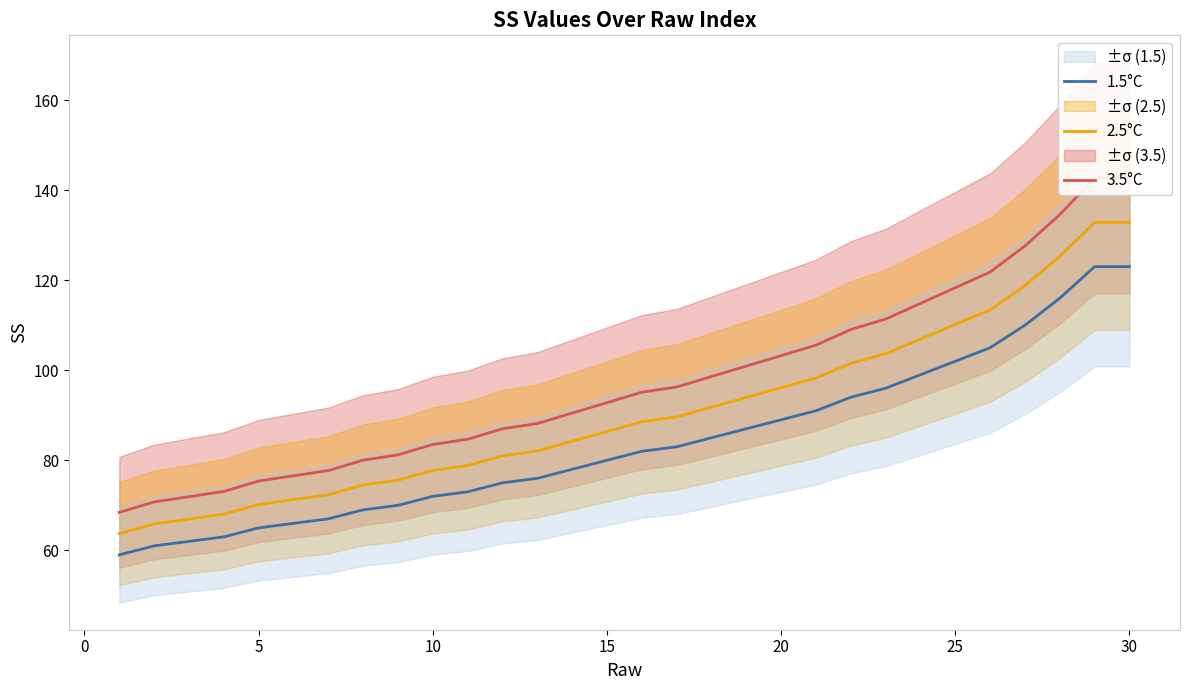

The value of 1.5°C at 15 is 80.0. True or false?

True